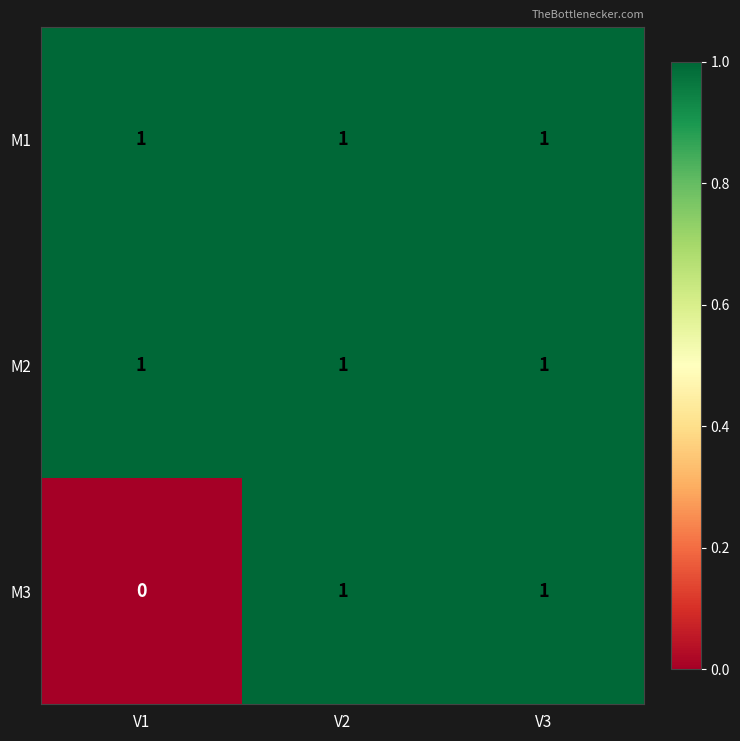

What is the total value across all series at V3?

3